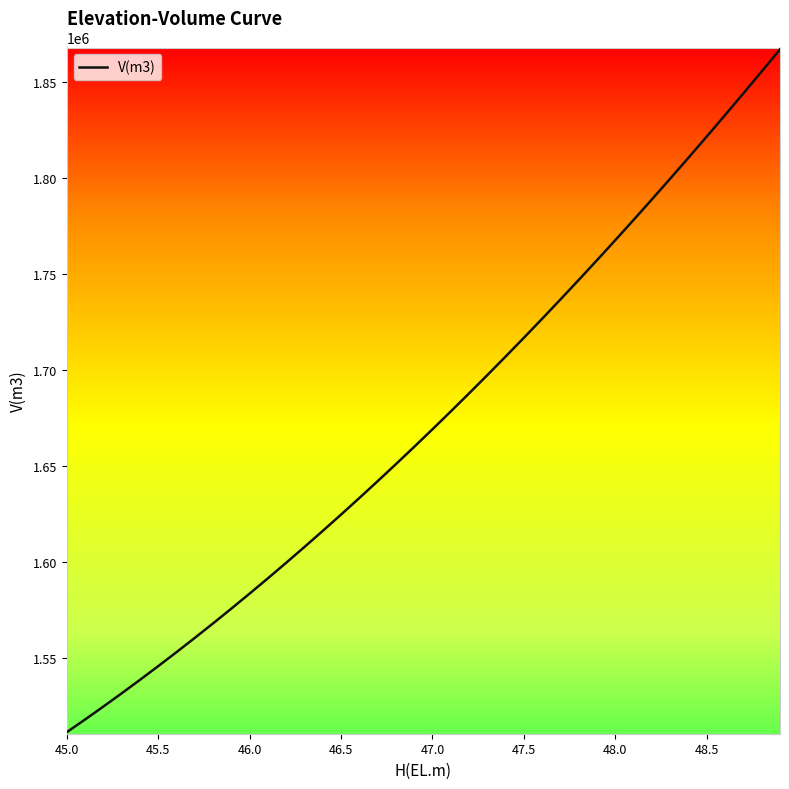

What is the greatest value displayed?

1866877.1